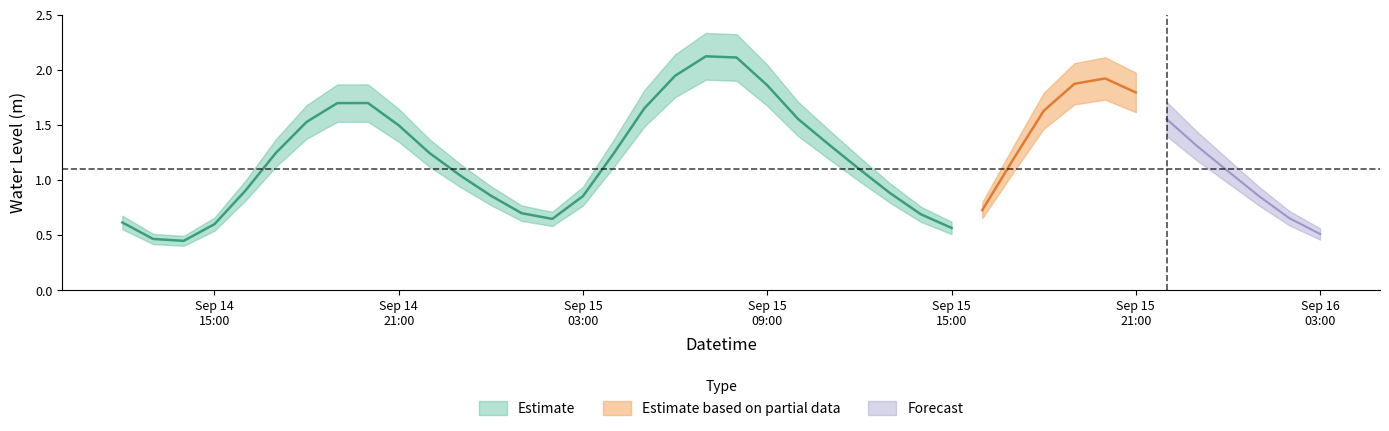

What is the maximum value shown in the chart?

2.1